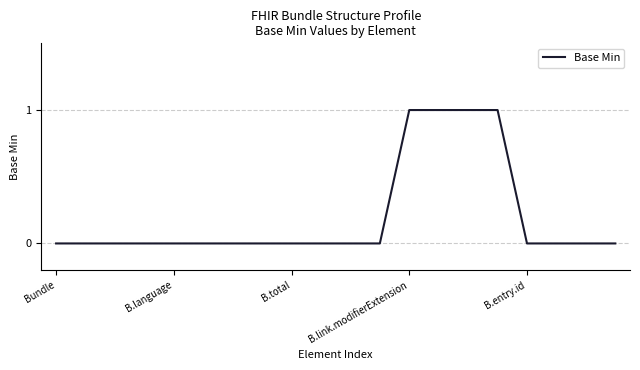

How many distinct data groups are displayed?

1